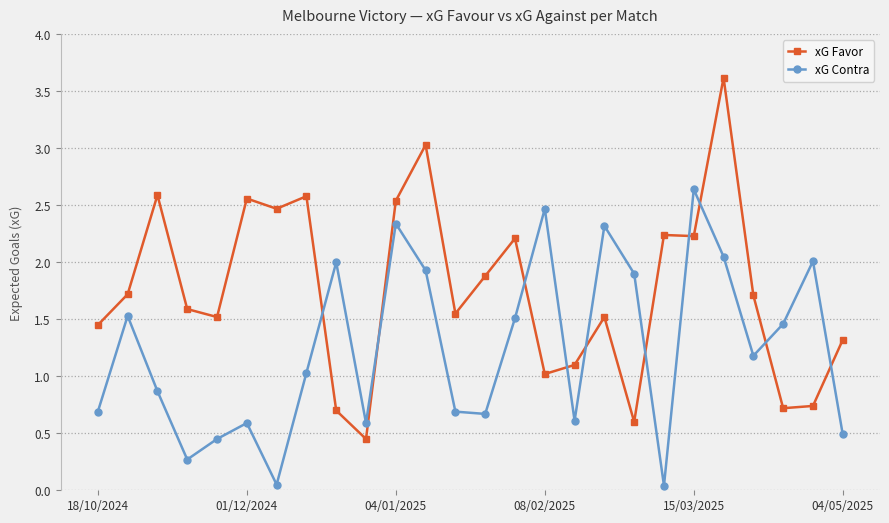

What is the difference between the maximum and minimum values in the xG Favor series?

3.2